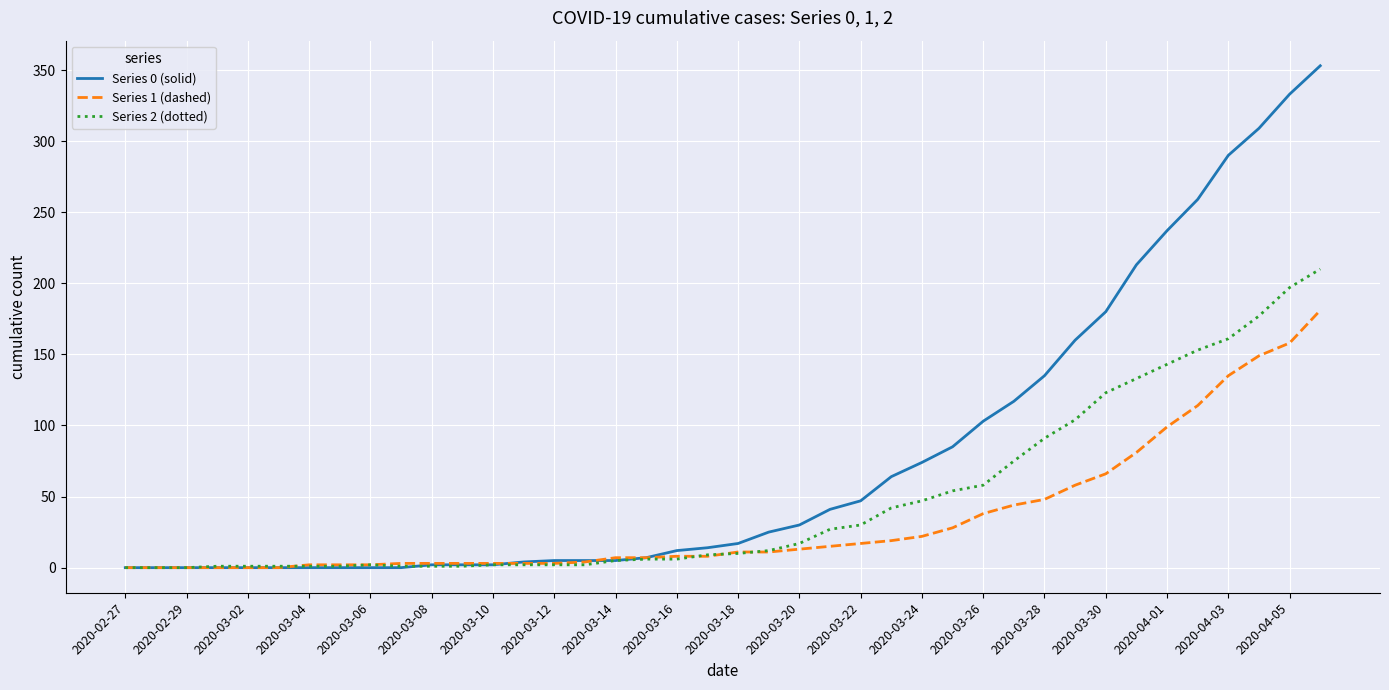

List the series in order of their overall mean, highest first.

Series 0 (solid), Series 2 (dotted), Series 1 (dashed)